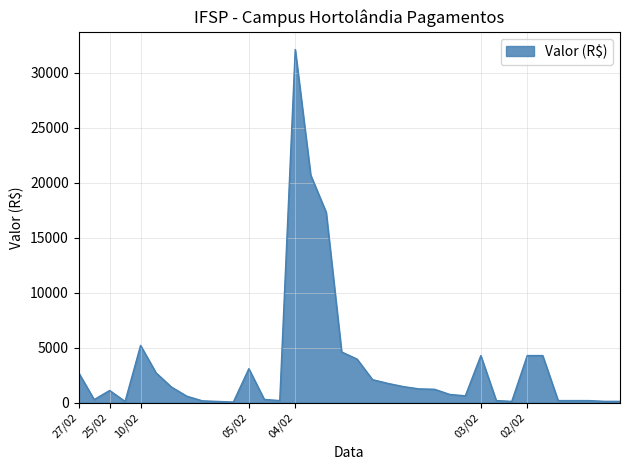

What is the difference between the maximum and minimum values?

32043.8